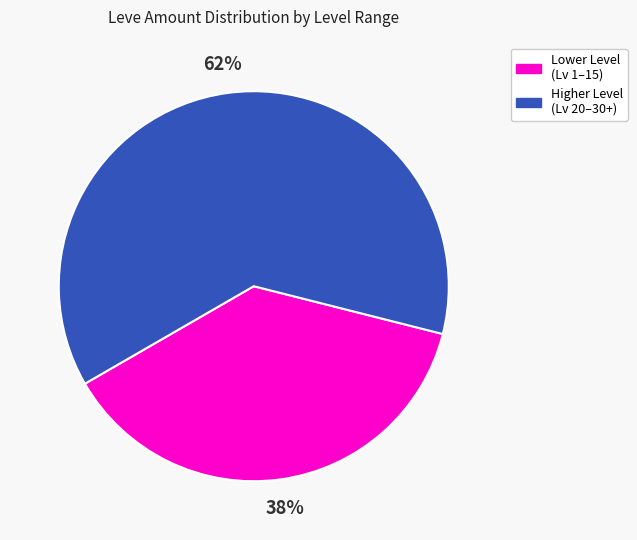

Is there any slice that represents more than half of the pie?

Yes